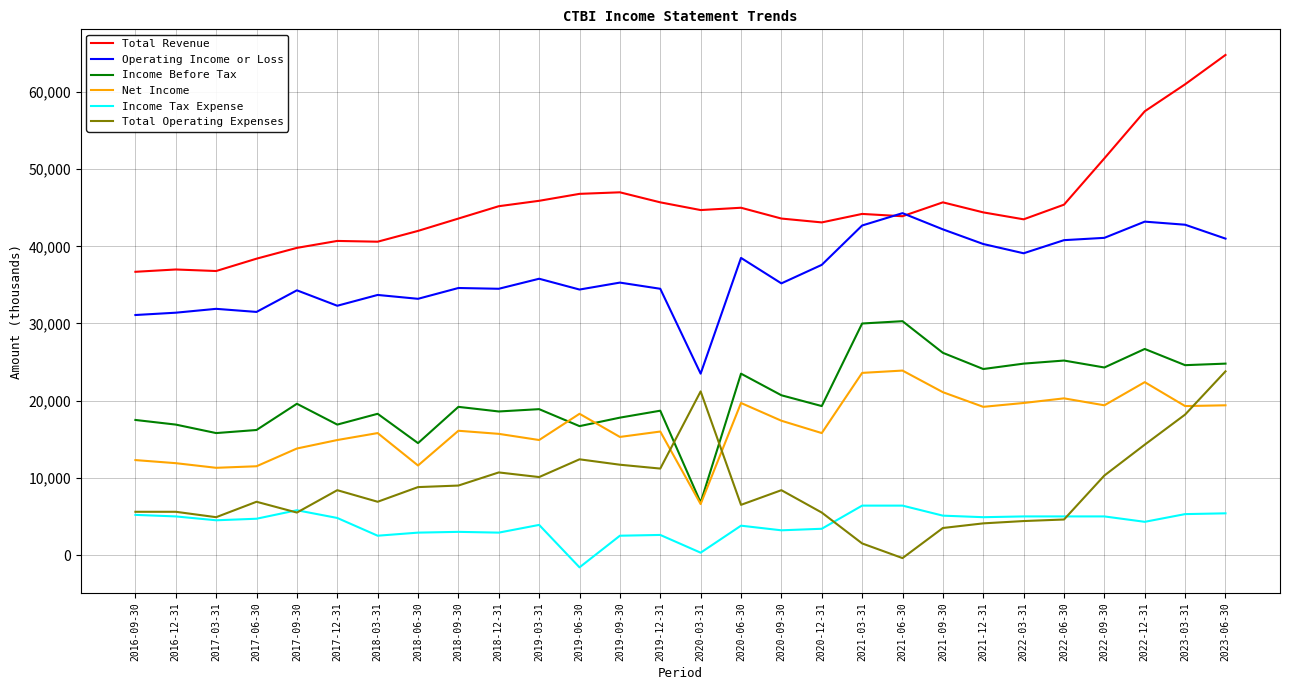

What is the difference between the Net Income values at 2019-06-30 and 2021-09-30?

2800